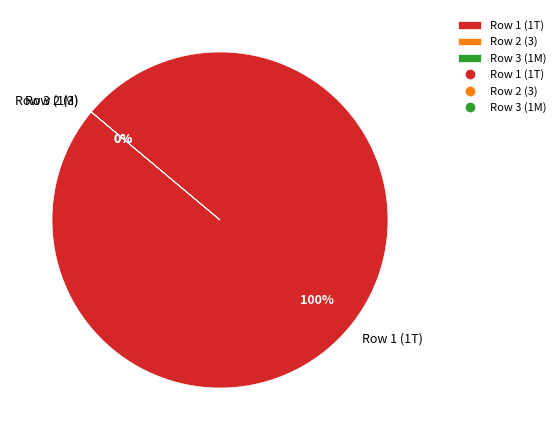

How much of the chart is everything except 0?

100.0%